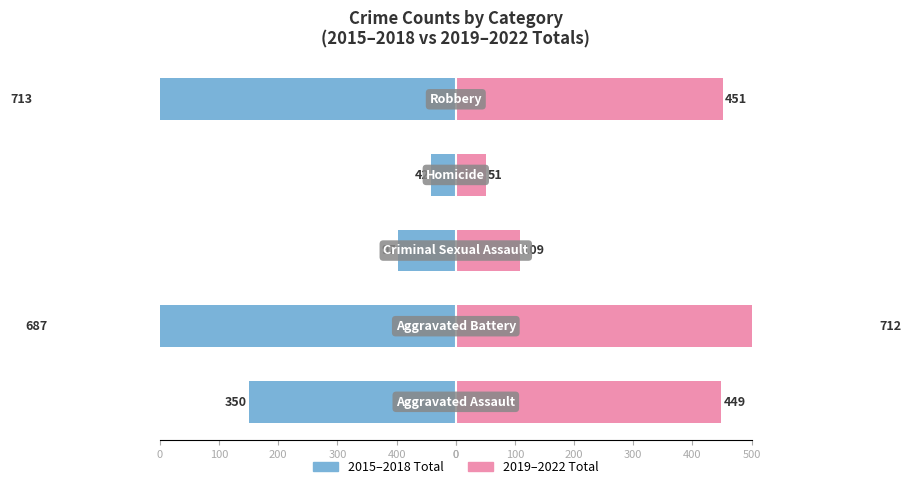

What is the value of the 2019–2022 Total bar at the 4th from the left?

51